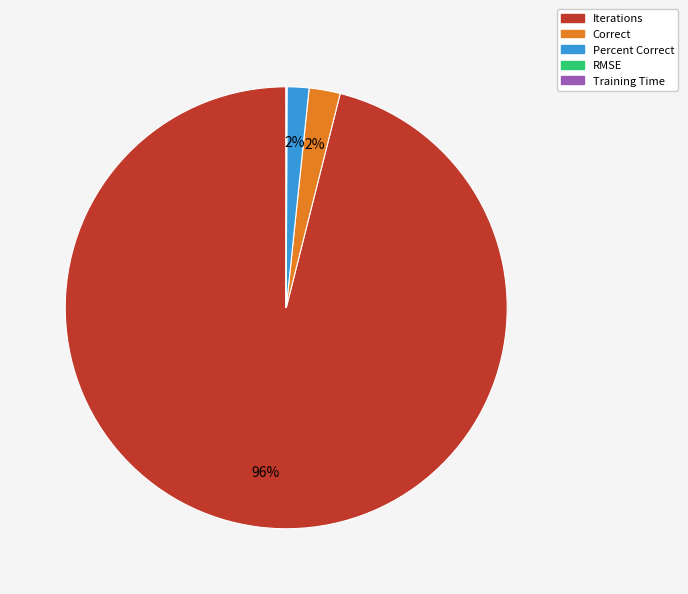

Is there any slice that represents more than half of the pie?

Yes